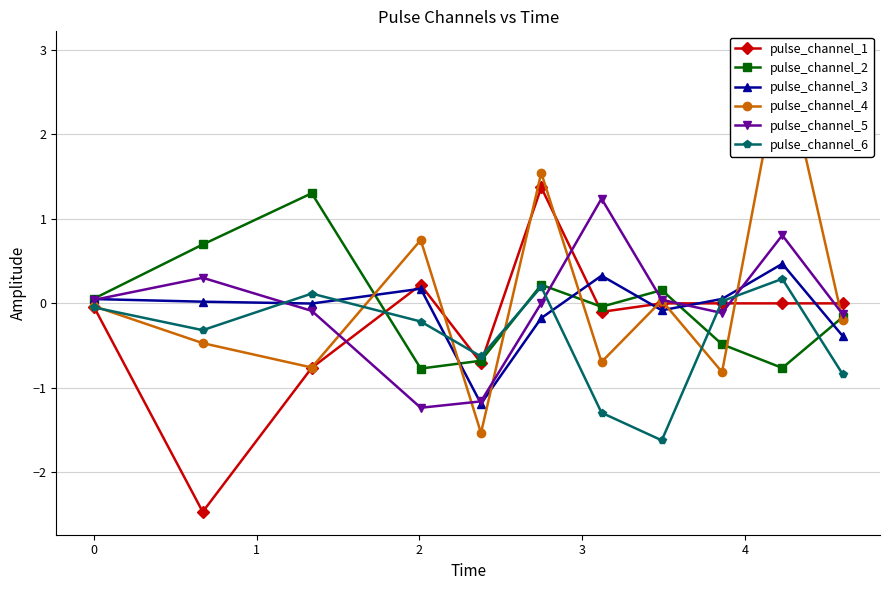

What is the difference between the maximum and minimum values in the pulse_channel_2 series?

2.1